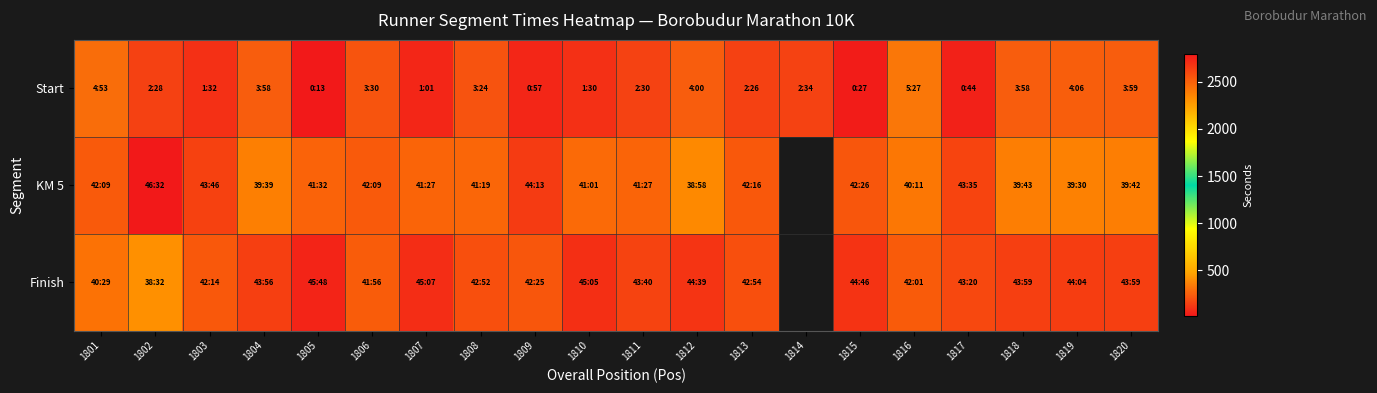

Is the value of Finish at 1808 greater than the value of Start at 1816?

Yes